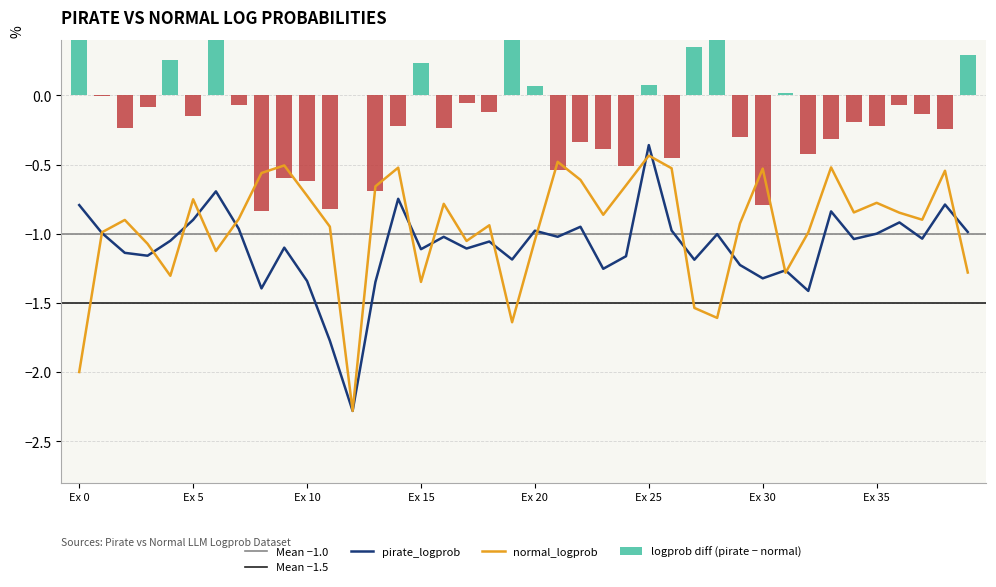

Between 19 and 21, which is larger?

21